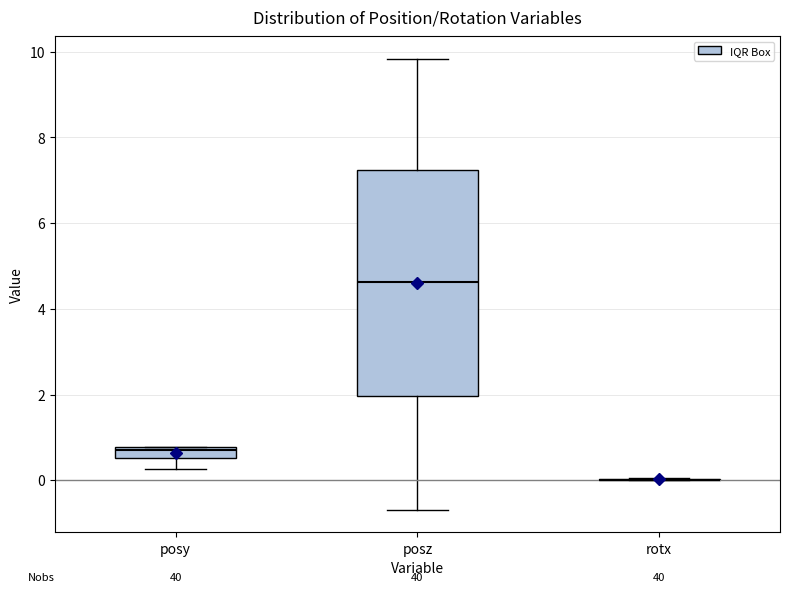

Where is the lower edge of the box for posy on the y-axis? The values are not printed on the chart, so give them approximately, as read against the axis.

0.6